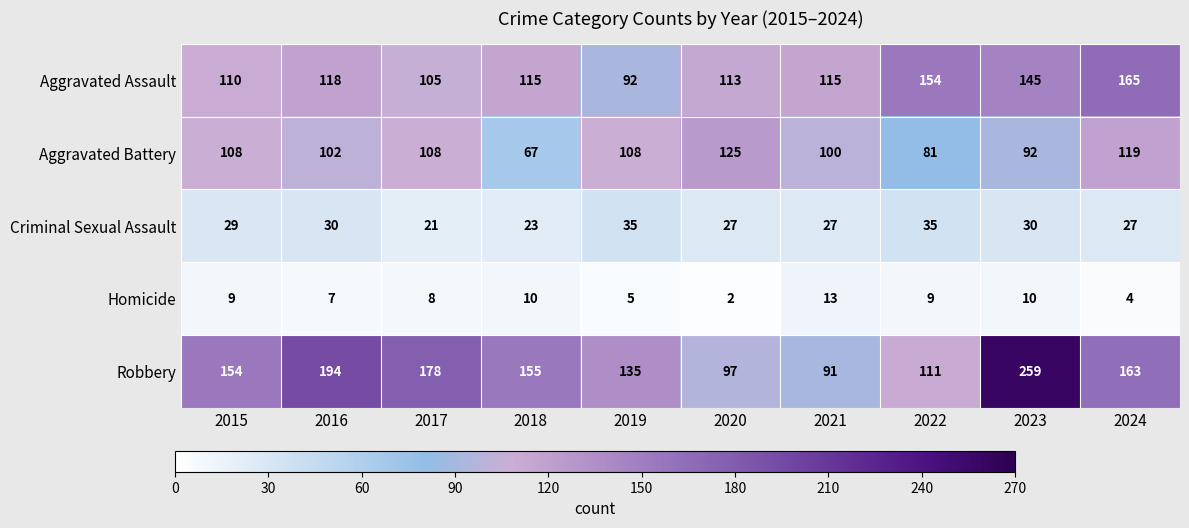

What value does the Criminal Sexual Assault series have at 2021, to the nearest 5?

25